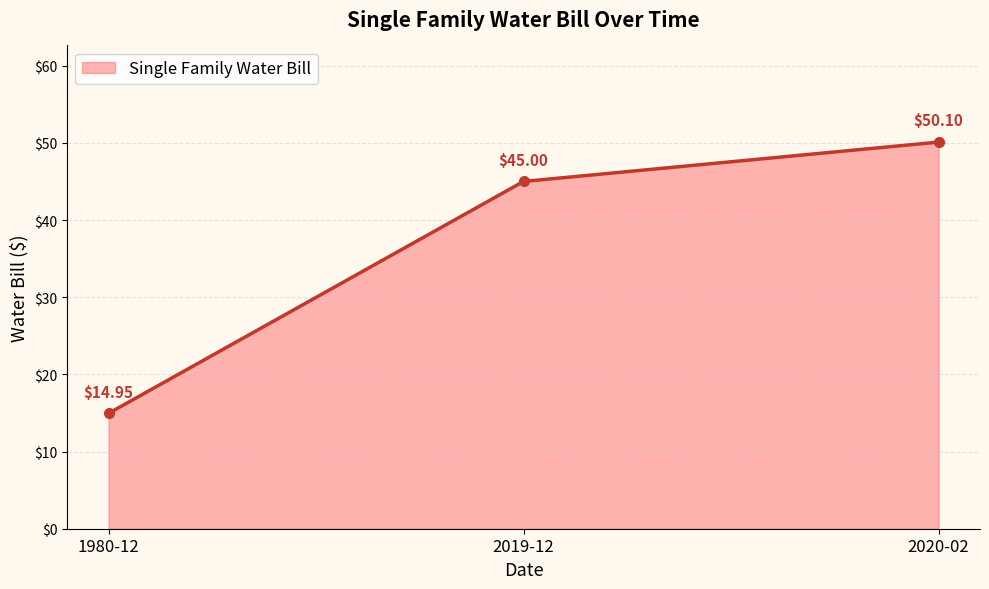

Does the chart display data point markers on the line(s)?

Yes